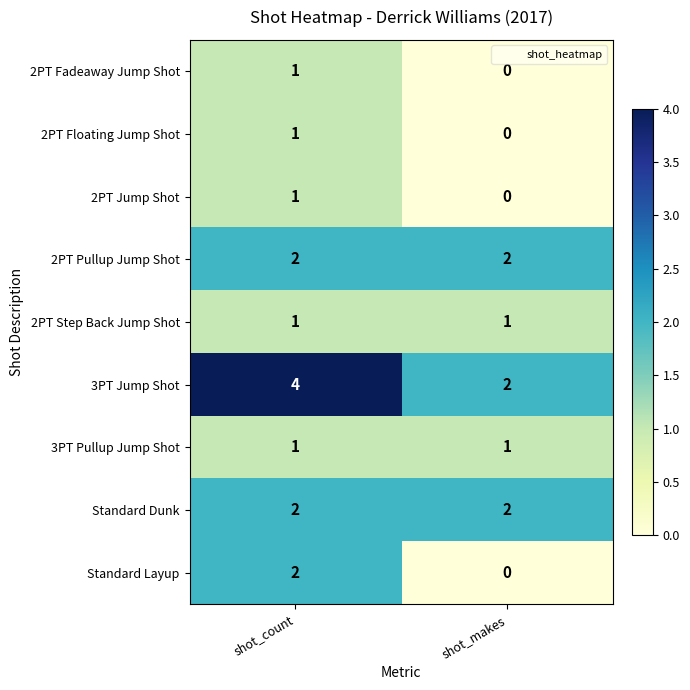

Which category has the lowest value across all series?

shot_makes